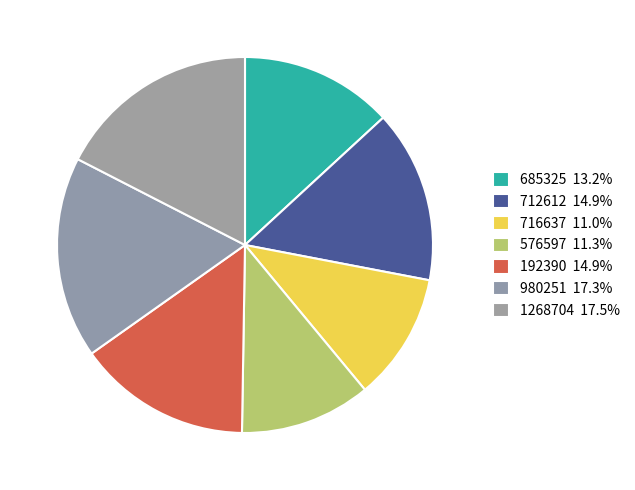

How many slices are in this pie chart?

7